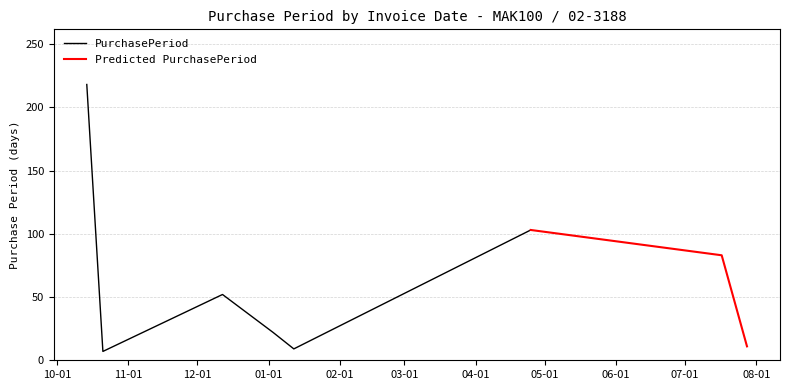

What is the greatest value displayed?

218